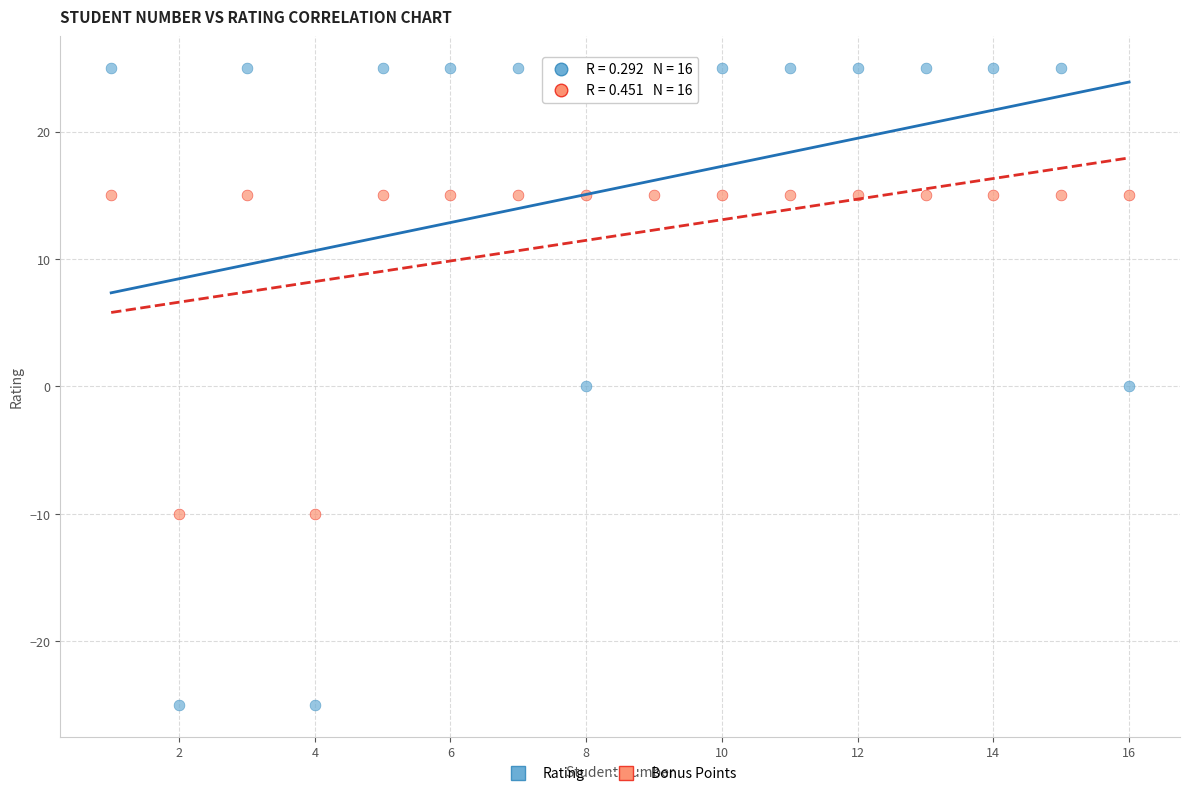

Which series contains the highest Y value?

Rating